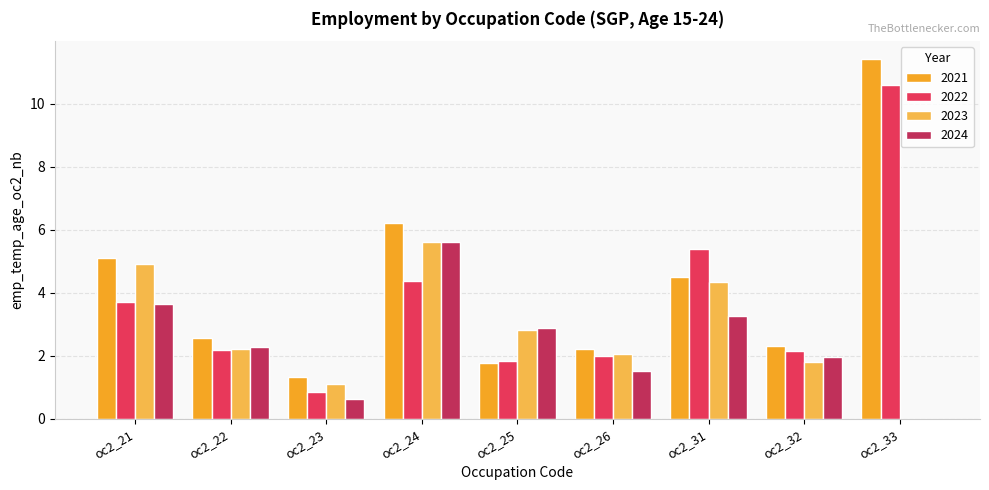

Which category has the highest value in the 2022 series?

oc2_33